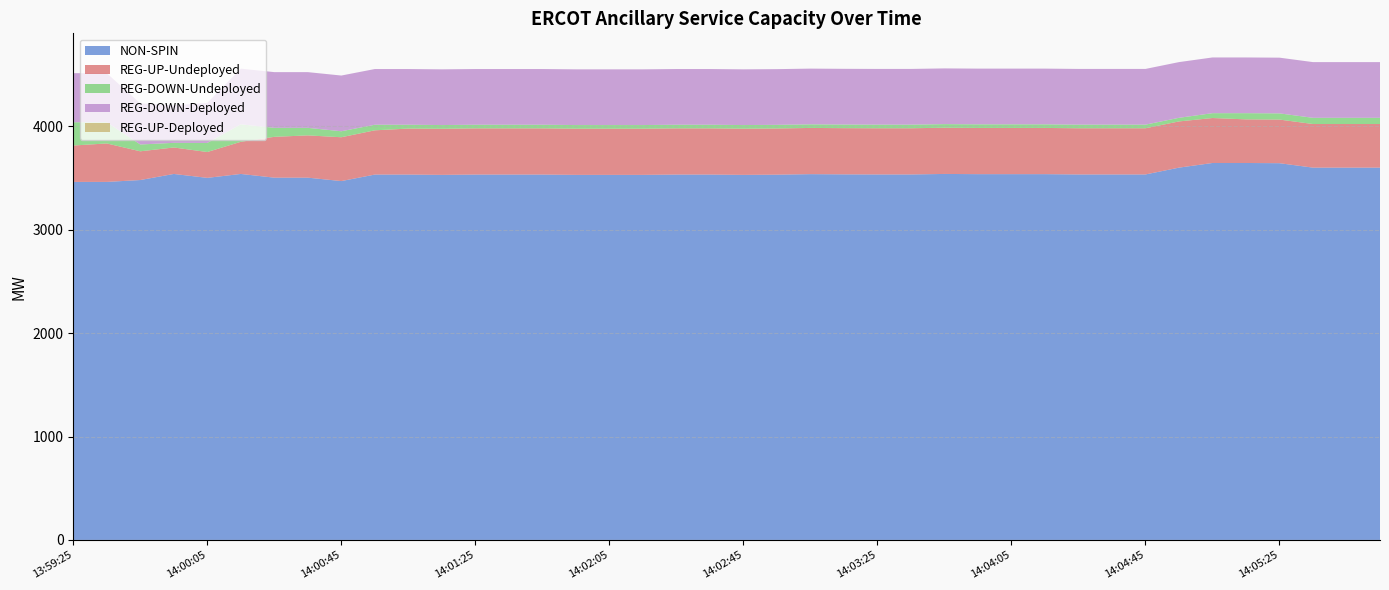

Reading left to right, extract all data points from this chart.

NON-SPIN: 3464	3464	3482	3541	3503	3541	3505	3505	3472	3535	3535	3532	3535	3535	3535	3532	3532	3532	3535	3535	3532	3534	3539	3537	3536	3536	3541	3539	3539	3539	3536	3536	3536	3602	3647	3647	3645	3602	3602	3602
REG-UP-Undeployed: 352	372	278	256	250	311	395	409	424	428	445	446	447	447	447	447	447	447	447	447	447	447	447	447	447	447	447	447	447	447	447	447	447	447	435	422	422	422	422	422
REG-DOWN-Undeployed: 225	205	66	45	88	169	87	73	58	54	37	36	35	35	35	35	35	35	35	35	35	35	35	35	35	35	35	35	35	35	35	35	35	35	47	60	60	60	60	60
REG-DOWN-Deployed: 475	475	398	363	388	539	539	539	539	539	539	539	539	539	539	539	539	539	539	539	539	539	539	539	539	539	539	539	539	539	539	539	539	539	539	539	539	539	539	539
REG-UP-Deployed: 0	0	0	0	0	0	0	0	0	0	0	0	0	0	0	0	0	0	0	0	0	0	0	0	0	0	0	0	0	0	0	0	0	0	0	0	0	0	0	0